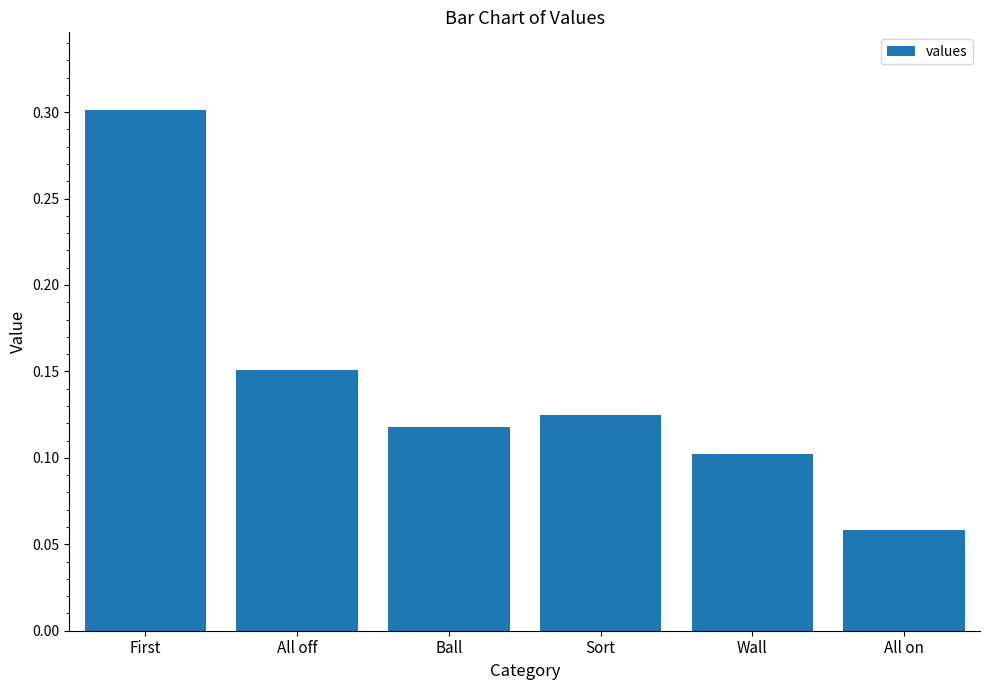

Between Ball and All off, which is larger?

All off